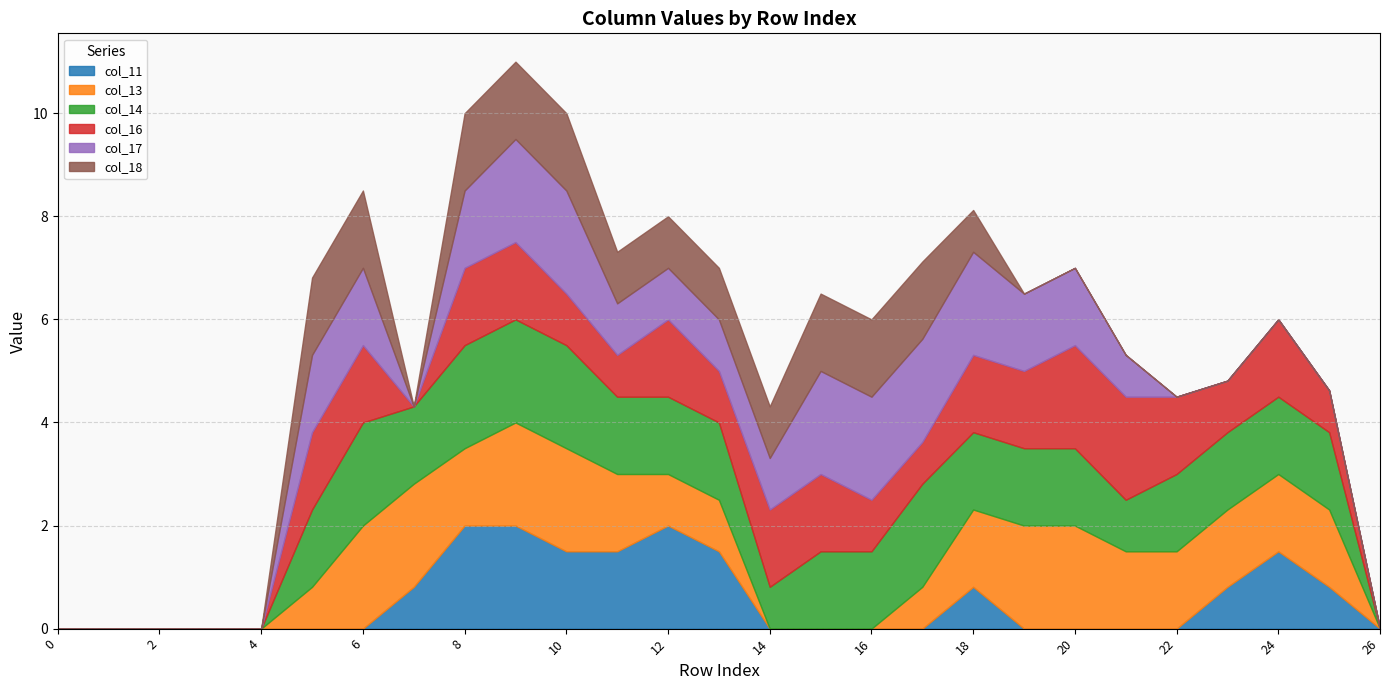

What is the approximate value of col_16 at 9?

1.5